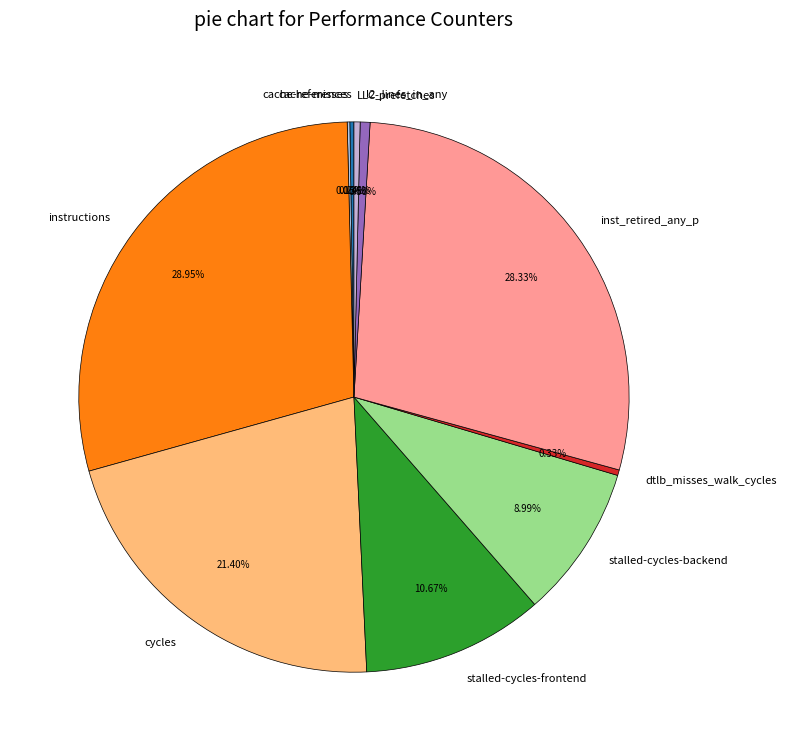

The dtlb_misses_walk_cycles slice represents 0% of the pie. True or false?

True